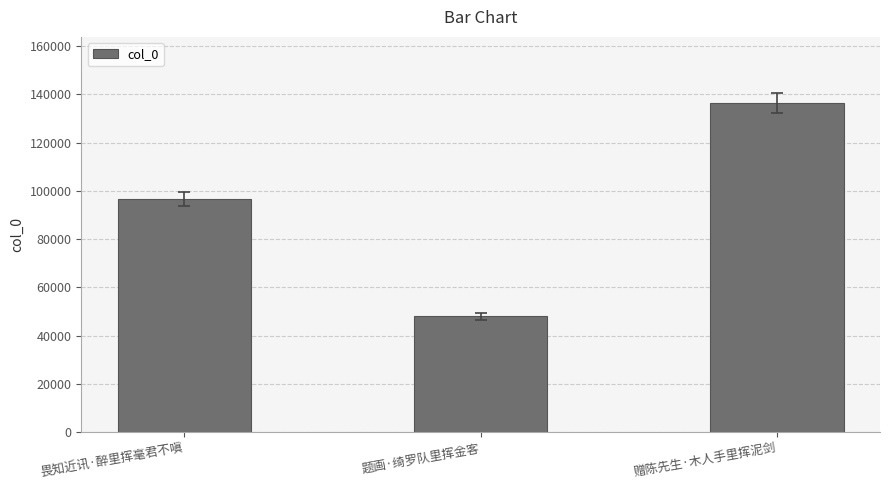

Rank the categories by value from lowest to highest.

题画·绮罗队里挥金客, 畏知近讯·醉里挥毫君不嗔, 赠陈先生·木人手里挥泥剑